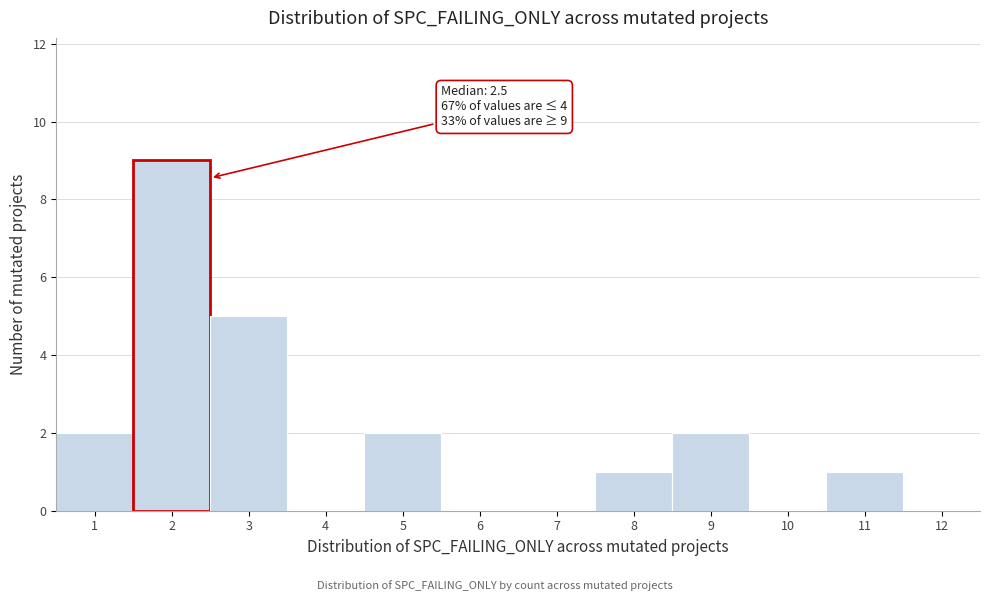

Which range on the x-axis has the tallest bar?

1.5 to 2.5